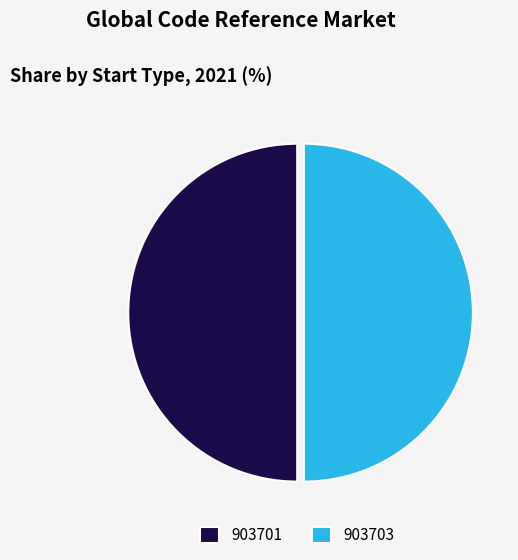

Is it true that 903703 is 63% of the pie?

False